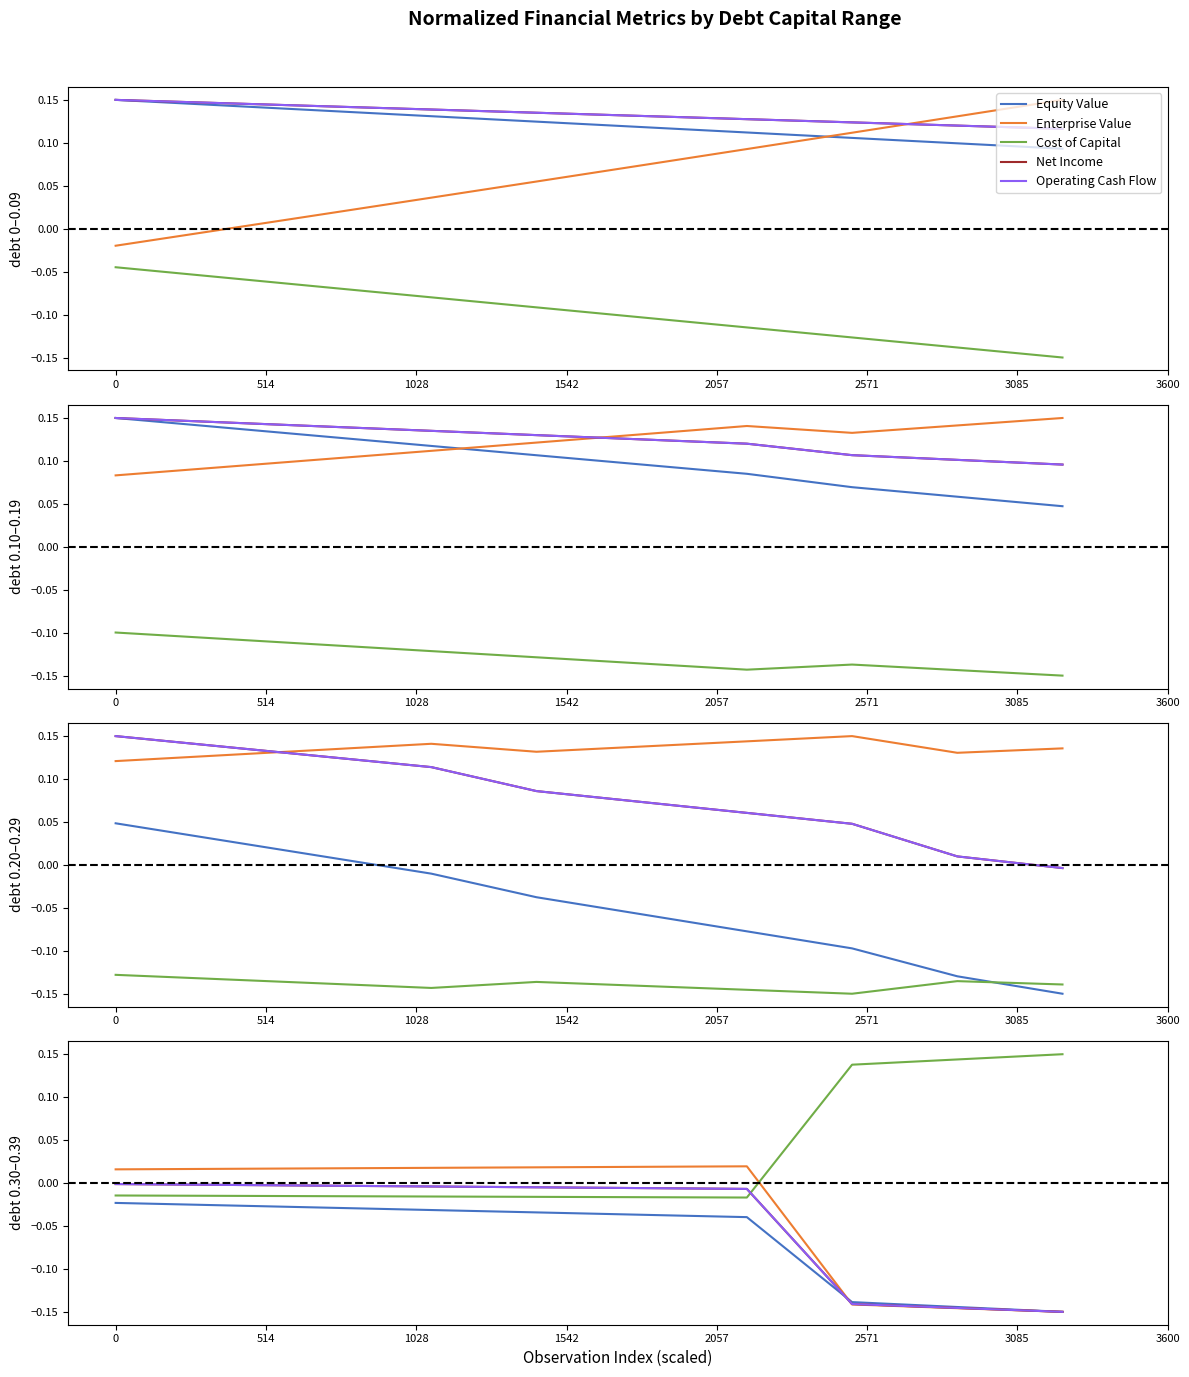

What are all the series names shown in the legend?

Equity Value, Enterprise Value, Cost of Capital, Net Income, Operating Cash Flow